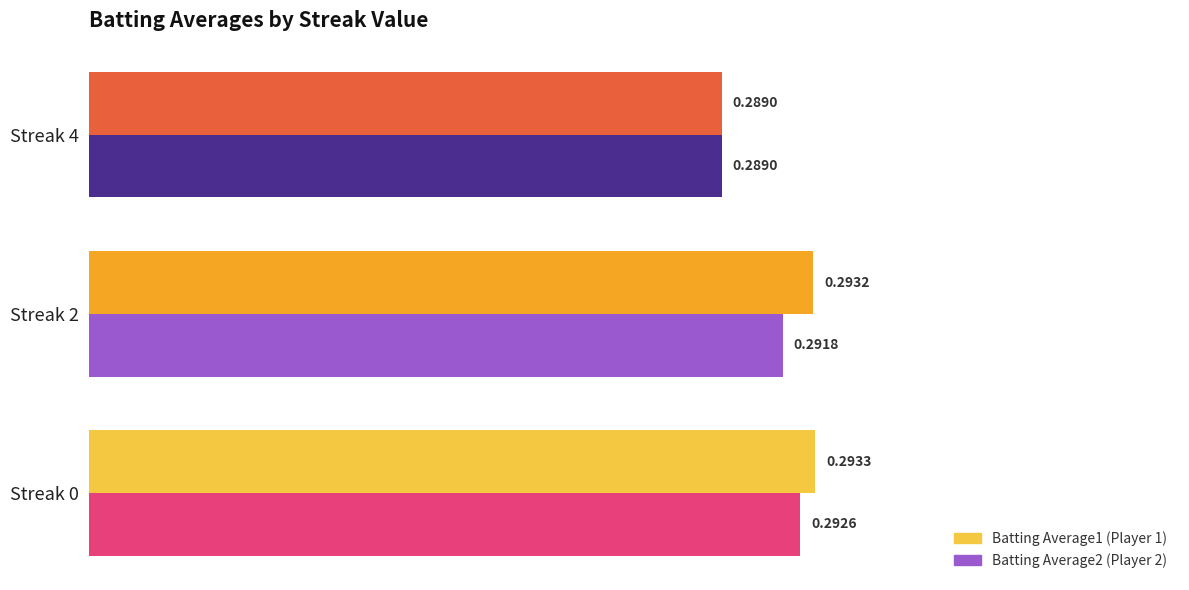

At which category is the sum across all series the highest?

Streak 0